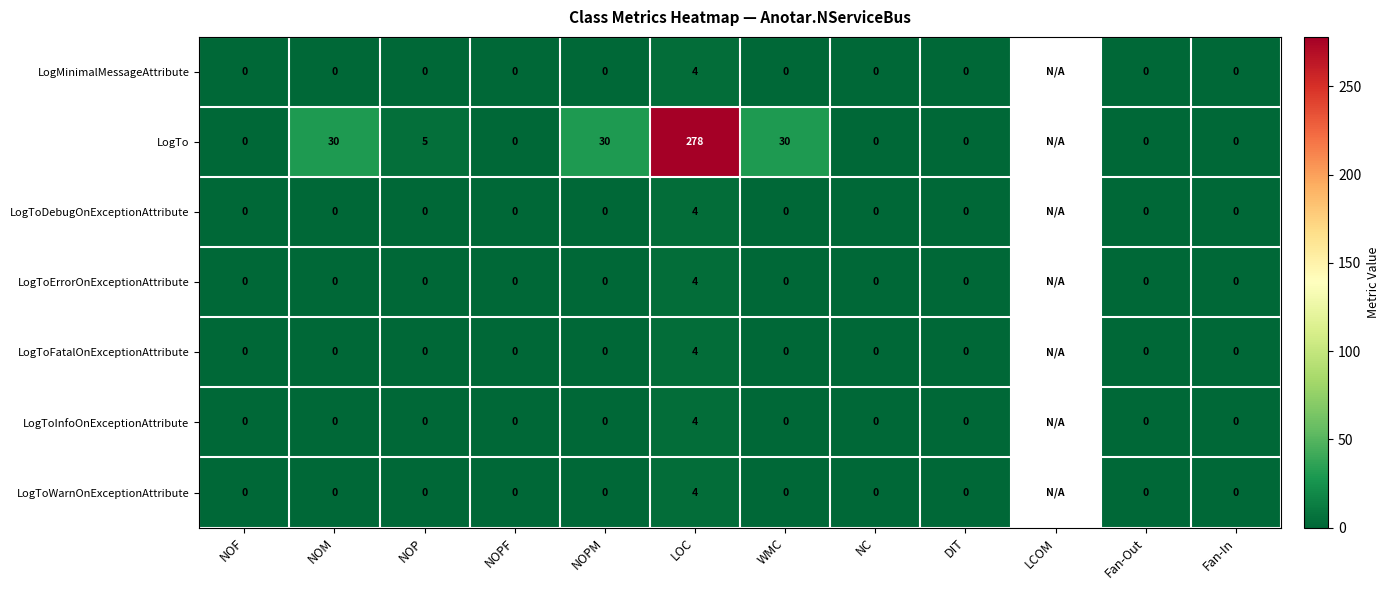

Is it true that LogTo equals 30 at NOM?

True